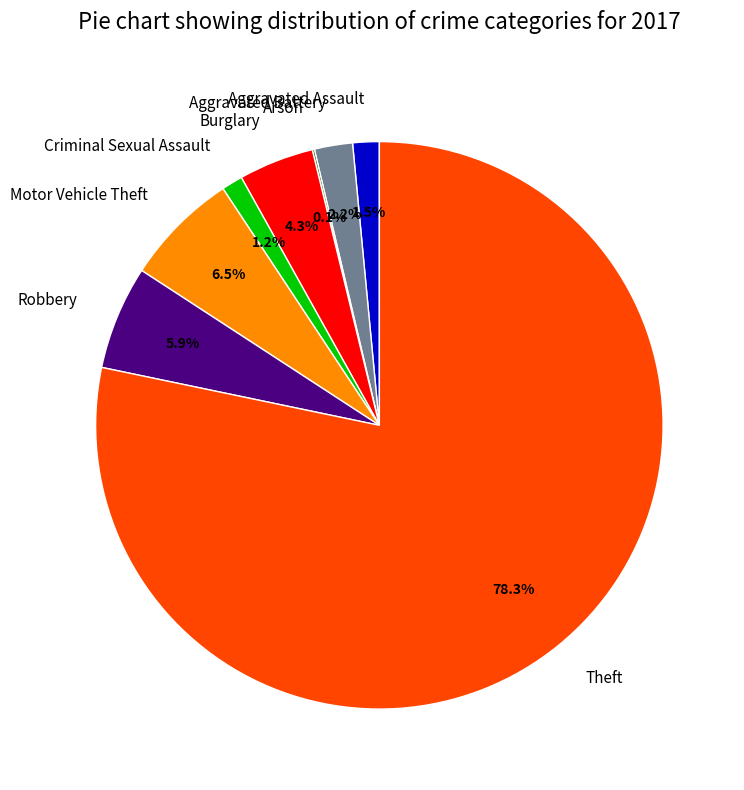

Which category has the biggest portion of the pie?

Theft